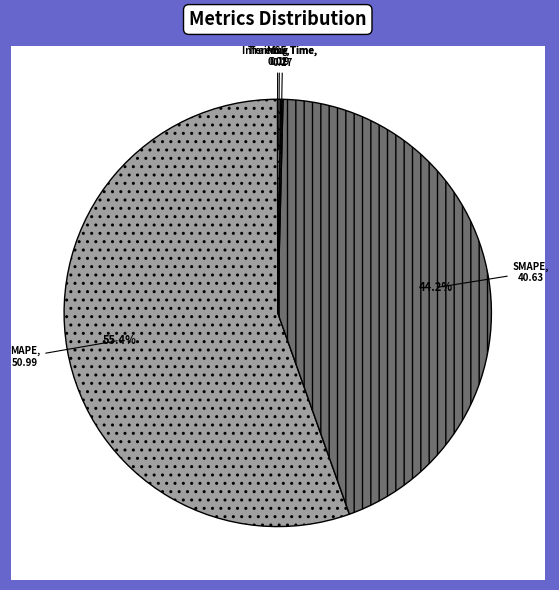

Rank the categories by value from highest to lowest.

MAPE, SMAPE, Inference Time, Training Time, MSE